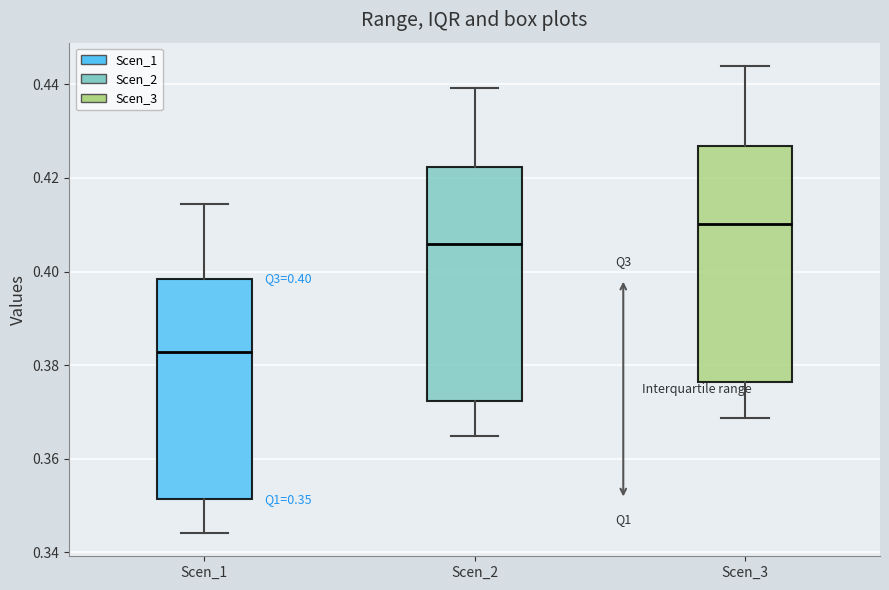

Which box has the lowest median line?

Scen_1